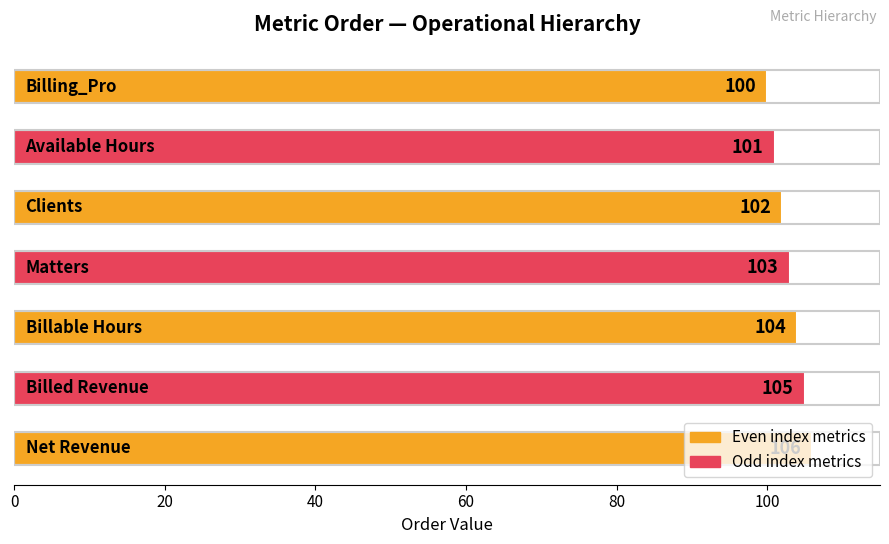

What is the minimum value shown in the chart?

100